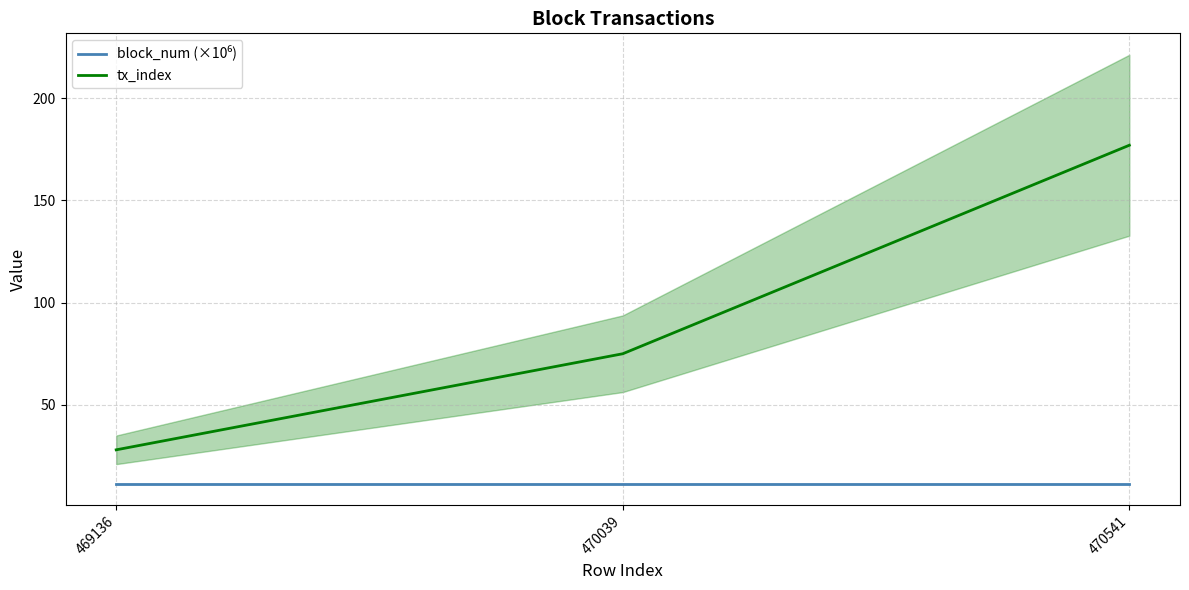

Which series has the largest range (max minus min)?

tx_index